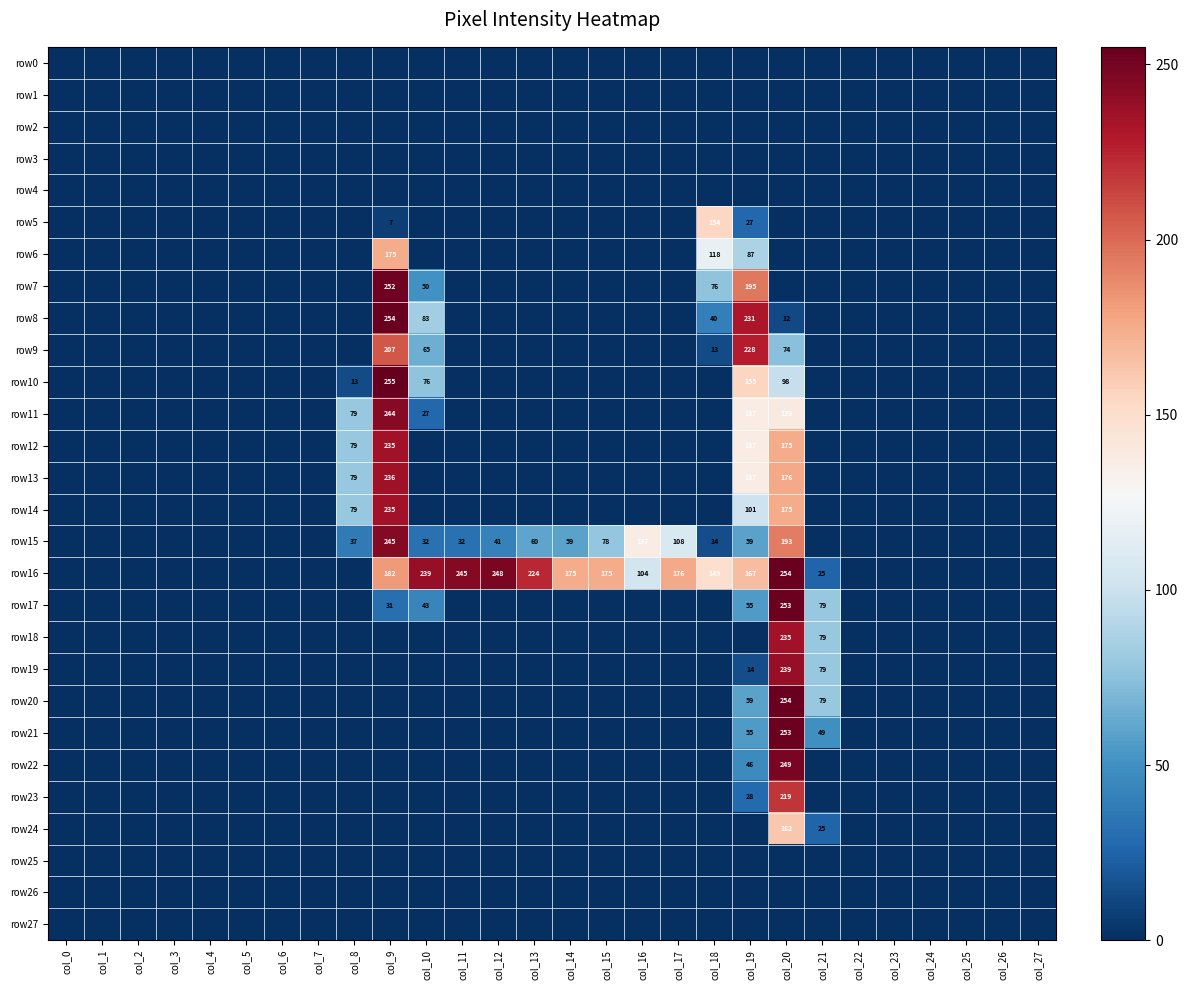

Is it true that row6 equals 118 at col_18?

True